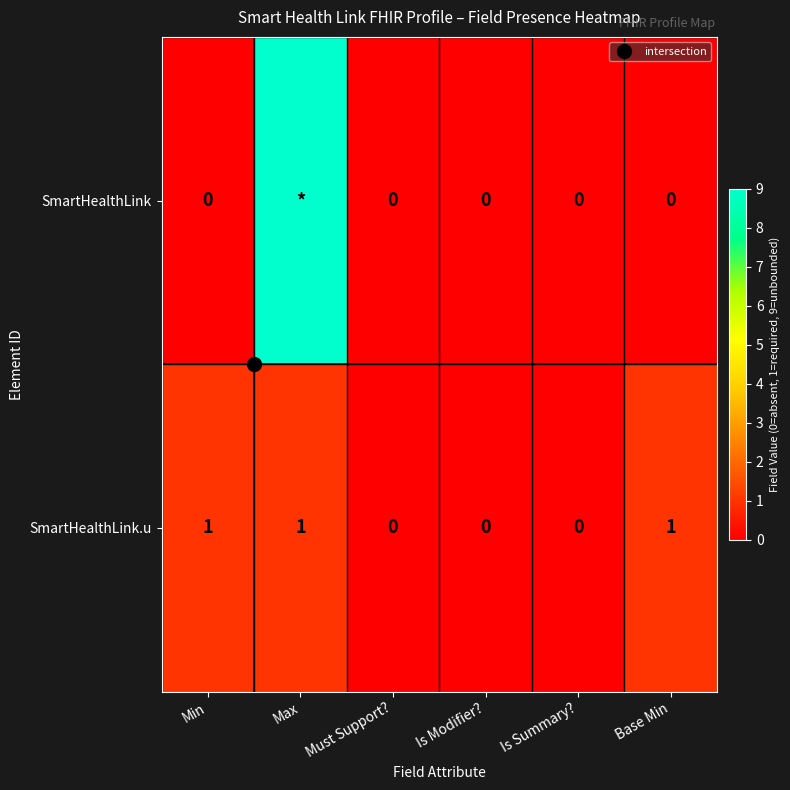

At which label does SmartHealthLink reach its minimum?

Min